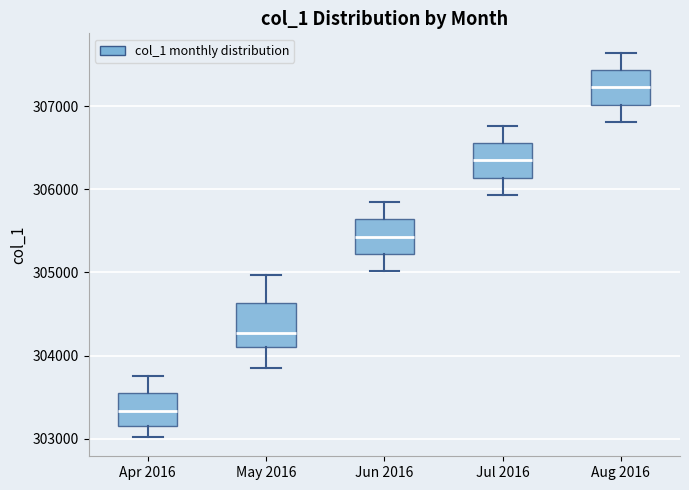

Reading left to right, read every box against the y-axis: the position of its median line, the range the box covers, and the ends of its whiskers. The values are not printed on the chart, so give them approximately, as read against the axis.

Apr 2016: median 303300, box 303100 to 303500, whiskers 303000 to 303700
May 2016: median 304300, box 304100 to 304600, whiskers 303900 to 305000
Jun 2016: median 305400, box 305200 to 305600, whiskers 305000 to 305800
Jul 2016: median 306300, box 306100 to 306600, whiskers 305900 to 306800
Aug 2016: median 307200, box 307000 to 307400, whiskers 306800 to 307600